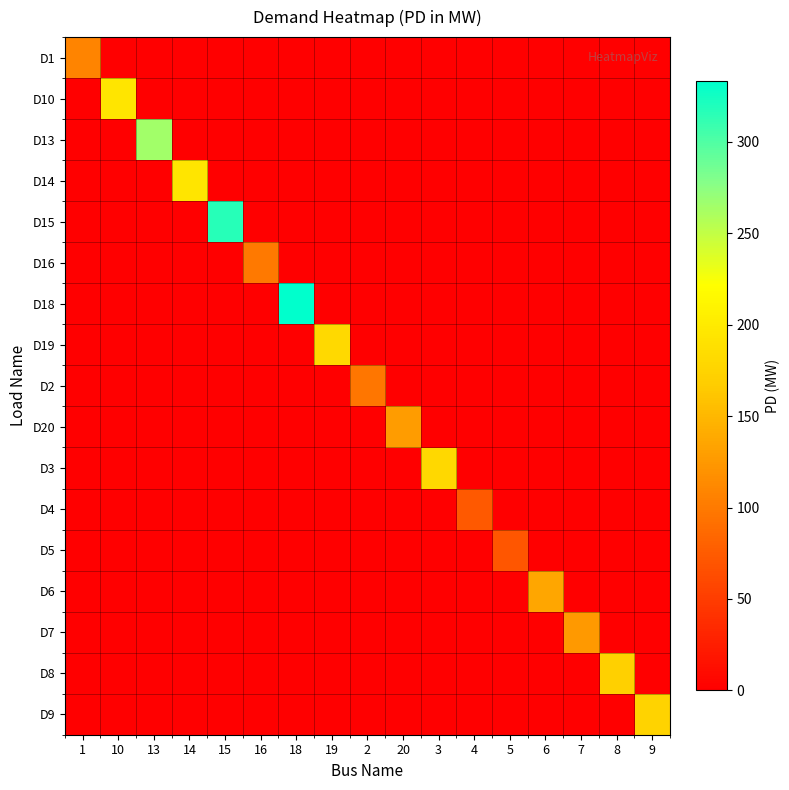

Which has a higher value, 18 or 4?

18